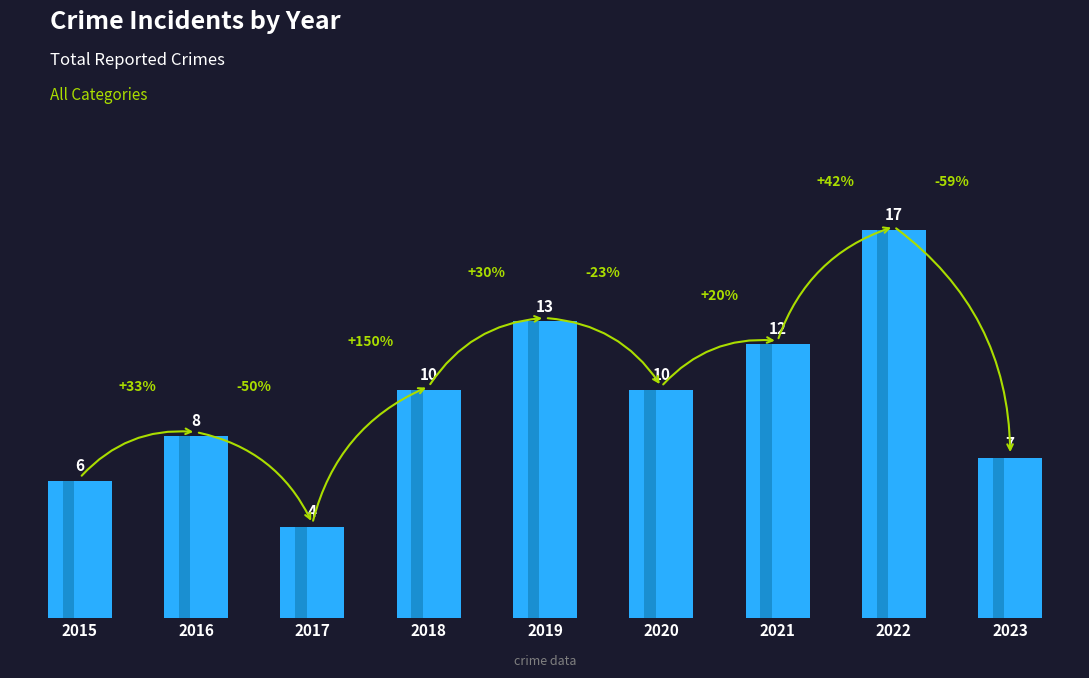

List the labels in order of value, largest first.

2022, 2019, 2021, 2018, 2020, 2016, 2023, 2015, 2017